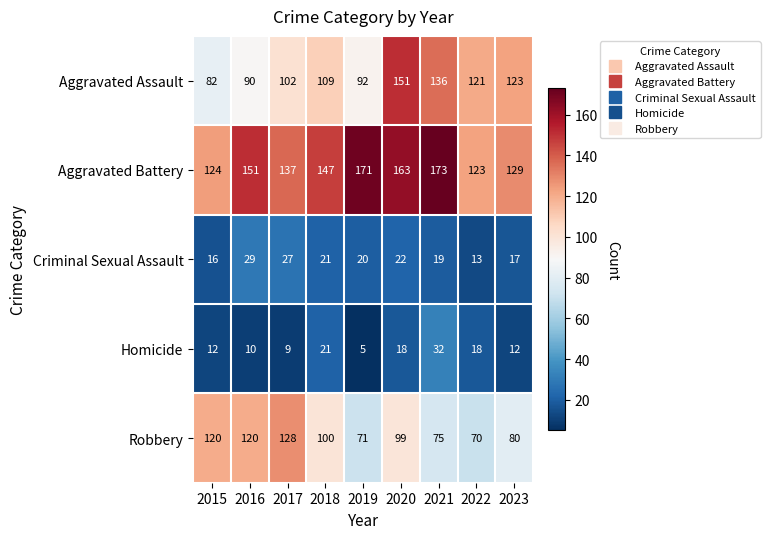

Which category has the highest value across all series?

2021